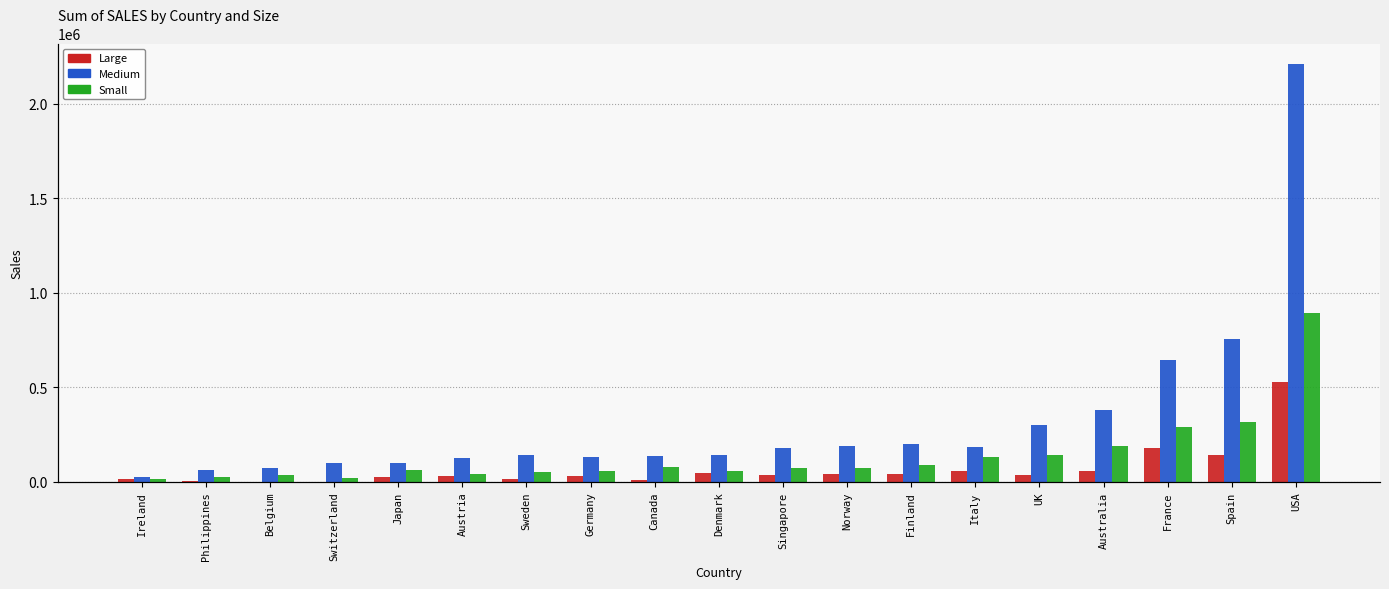

What is the difference between the maximum and minimum values in the Large series?

527702.4